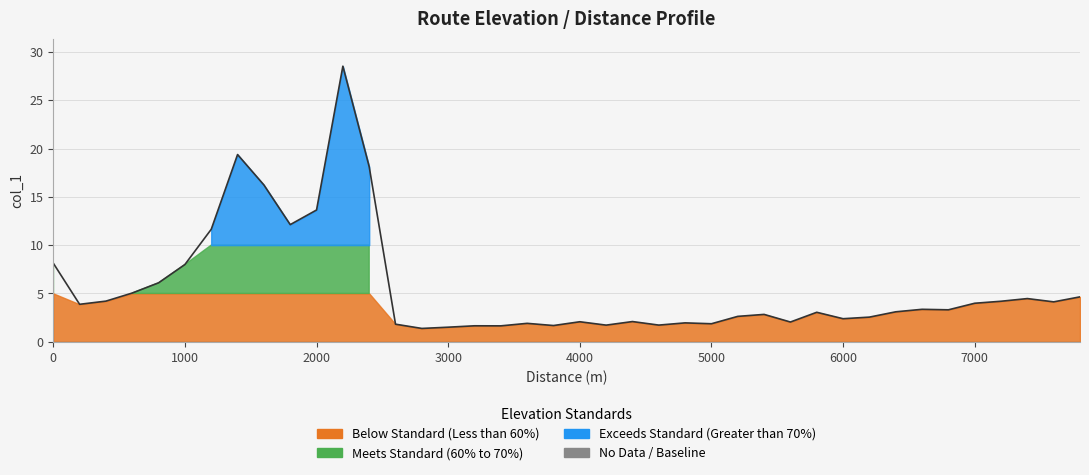

List the labels in order of value, largest first.

2200, 1400, 2400, 1600, 2000, 1800, 1200, 0, 1000, 800, 600, 7800, 7400, 400, 7200, 7600, 7000, 200, 6600, 6800, 6400, 5800, 5400, 5200, 6200, 6000, 4400, 4000, 5600, 4800, 3600, 5000, 2600, 4600, 4200, 3800, 3200, 3400, 3000, 2800